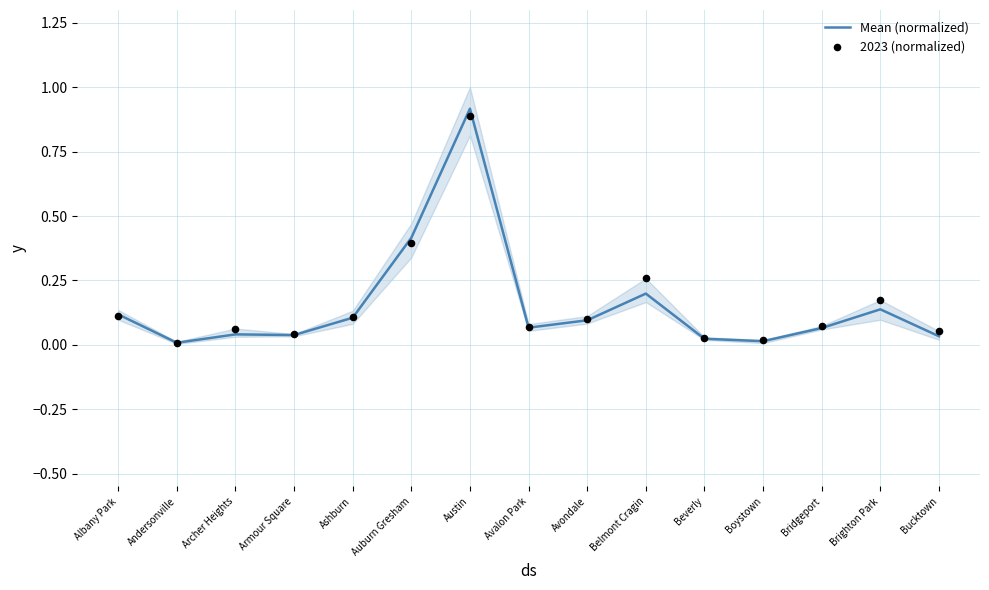

At which category is the sum across all series the highest?

Austin